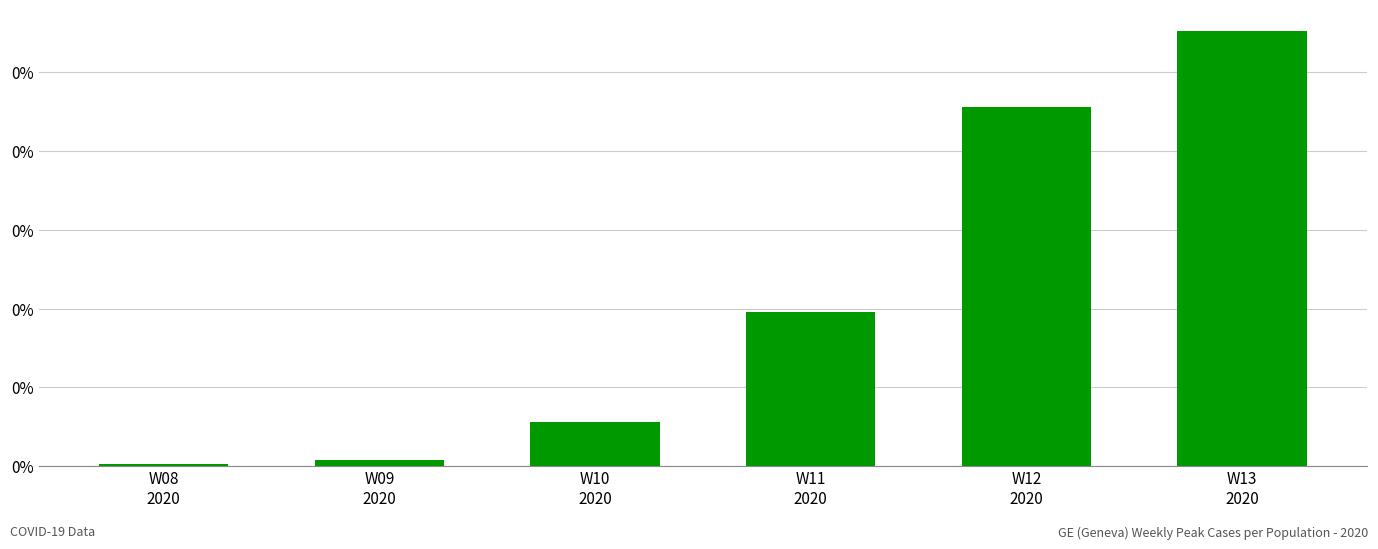

Does the chart contain any negative values?

No